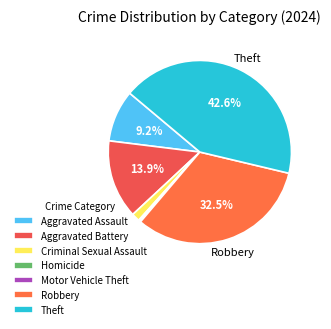

What is the largest slice in the pie chart?

Theft